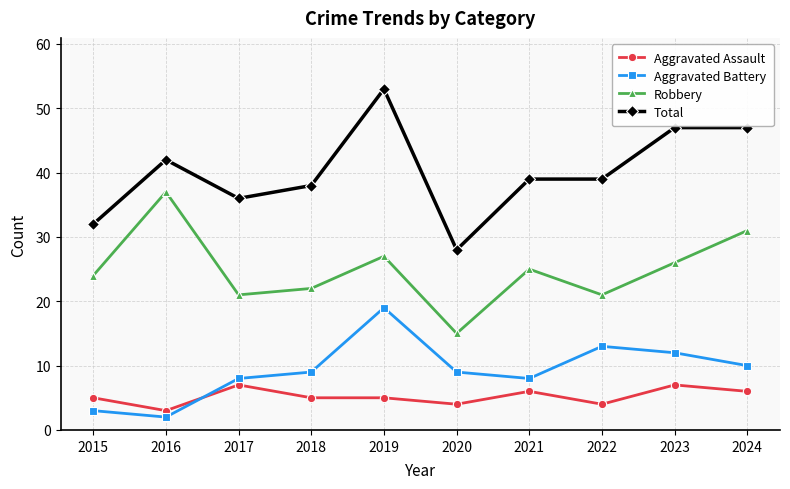

True or false: Aggravated Assault and Aggravated Battery intersect in this chart.

True